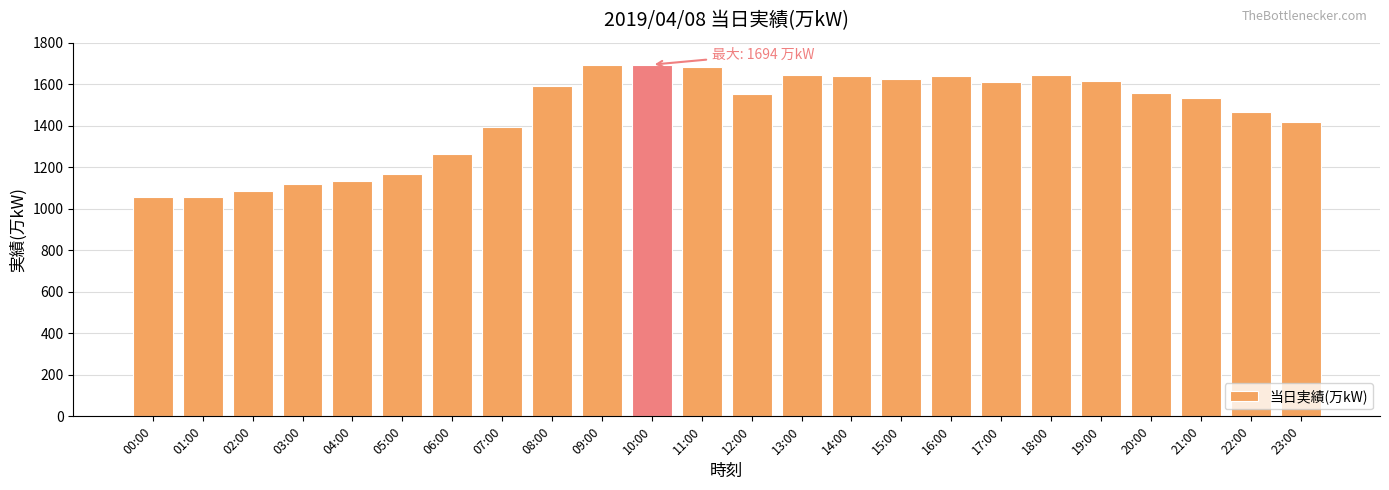

Where is the data nearest to the value 1375?

07:00